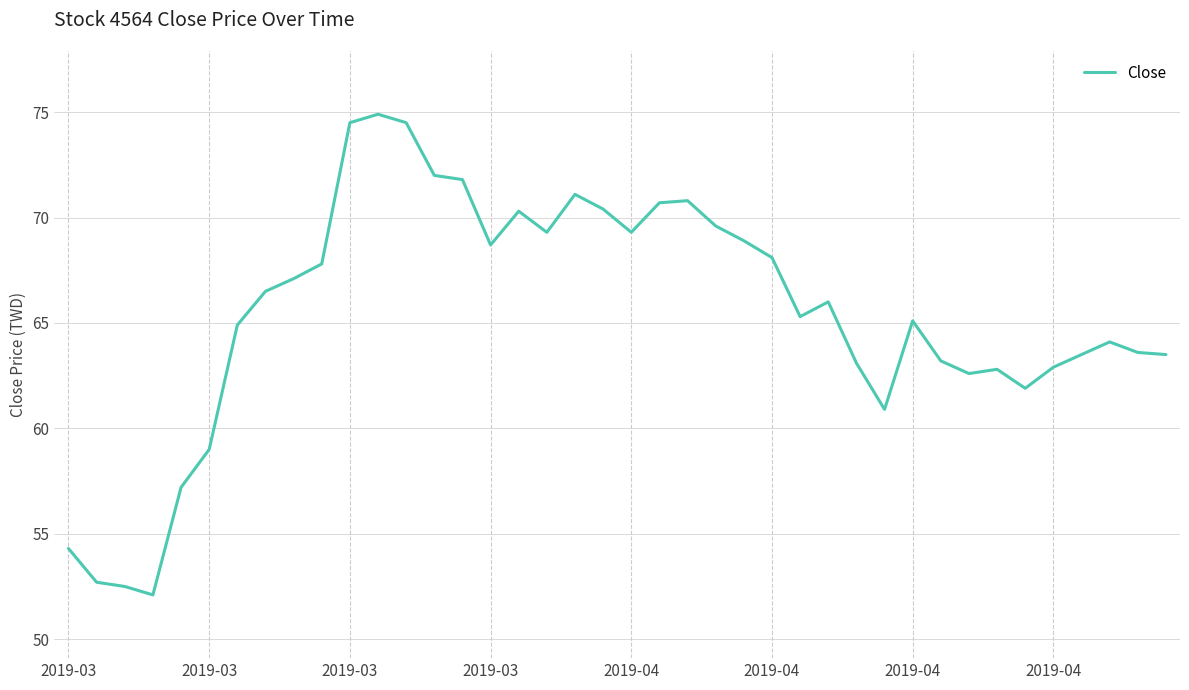

What is the minimum value shown in the chart?

52.1